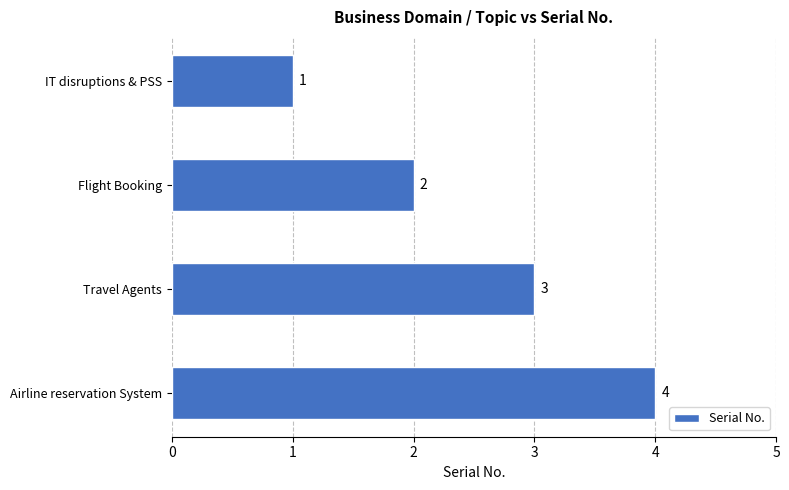

How many values are below 3?

2